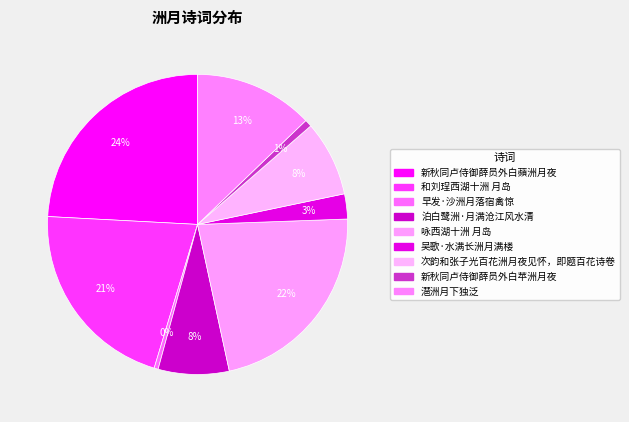

To the nearest percent, what is the difference between the 新秋同卢侍御薛员外白苹洲月夜 and 泊白鹭洲·月满沧江风水清 slice percentages?

7%